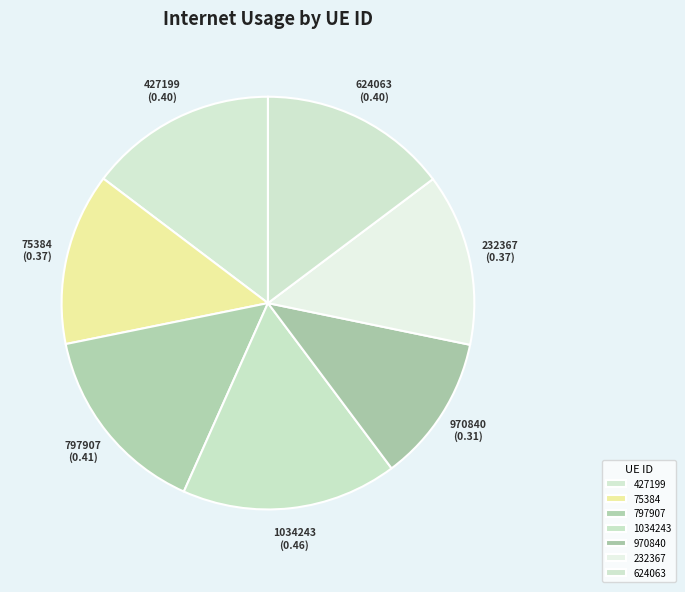

Is 797907 the majority of the pie?

No